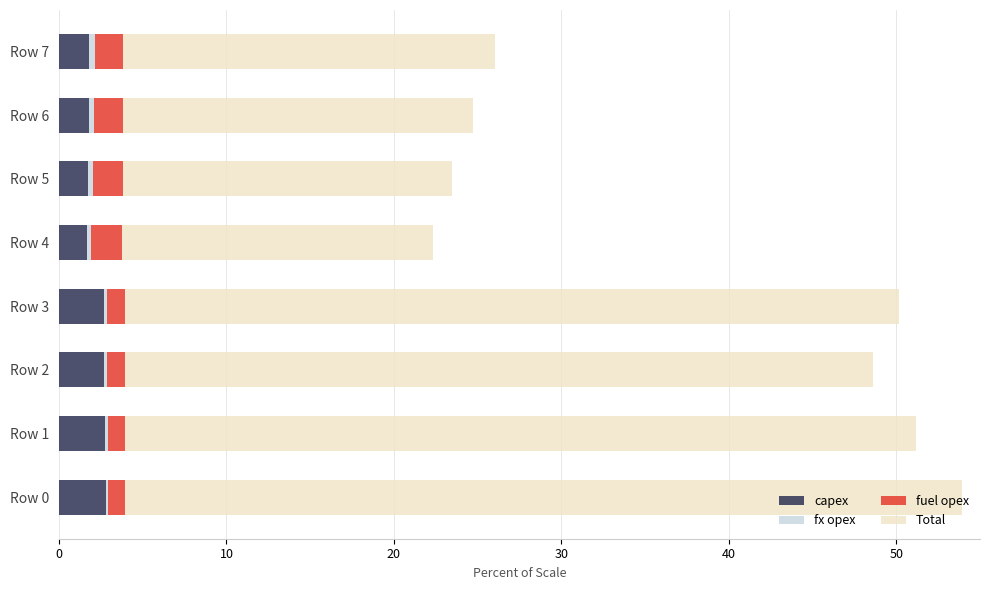

What is the sum of all capex values?

18.0